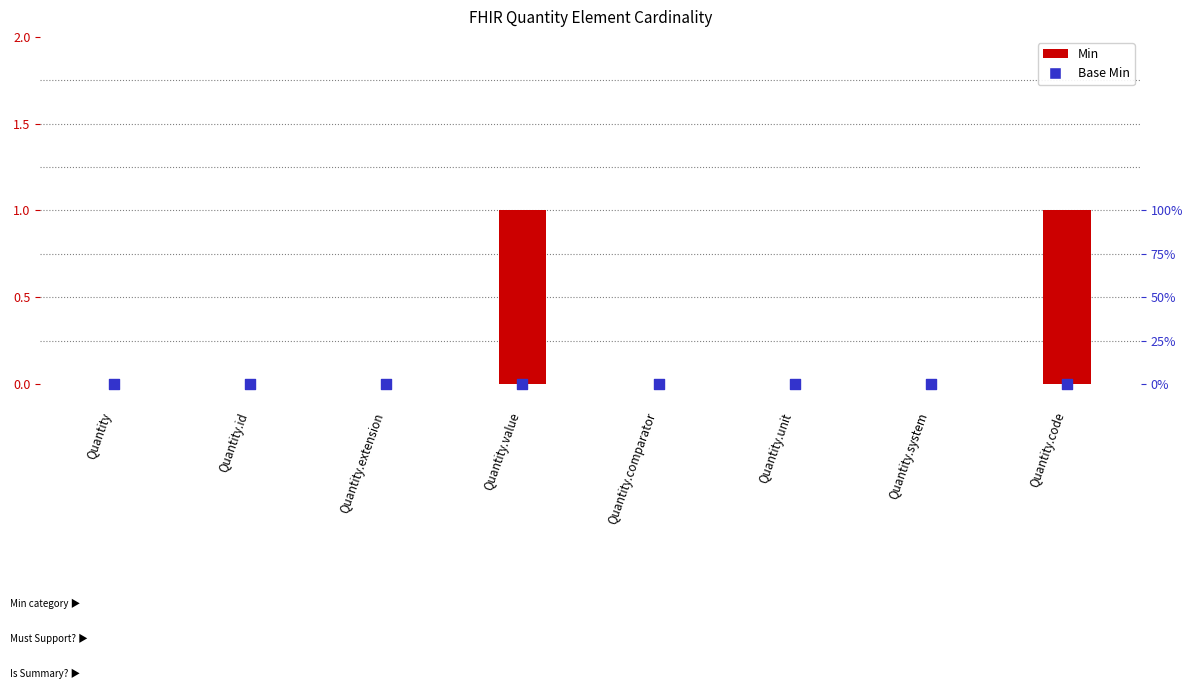

Which series contains the lowest Y value?

Min